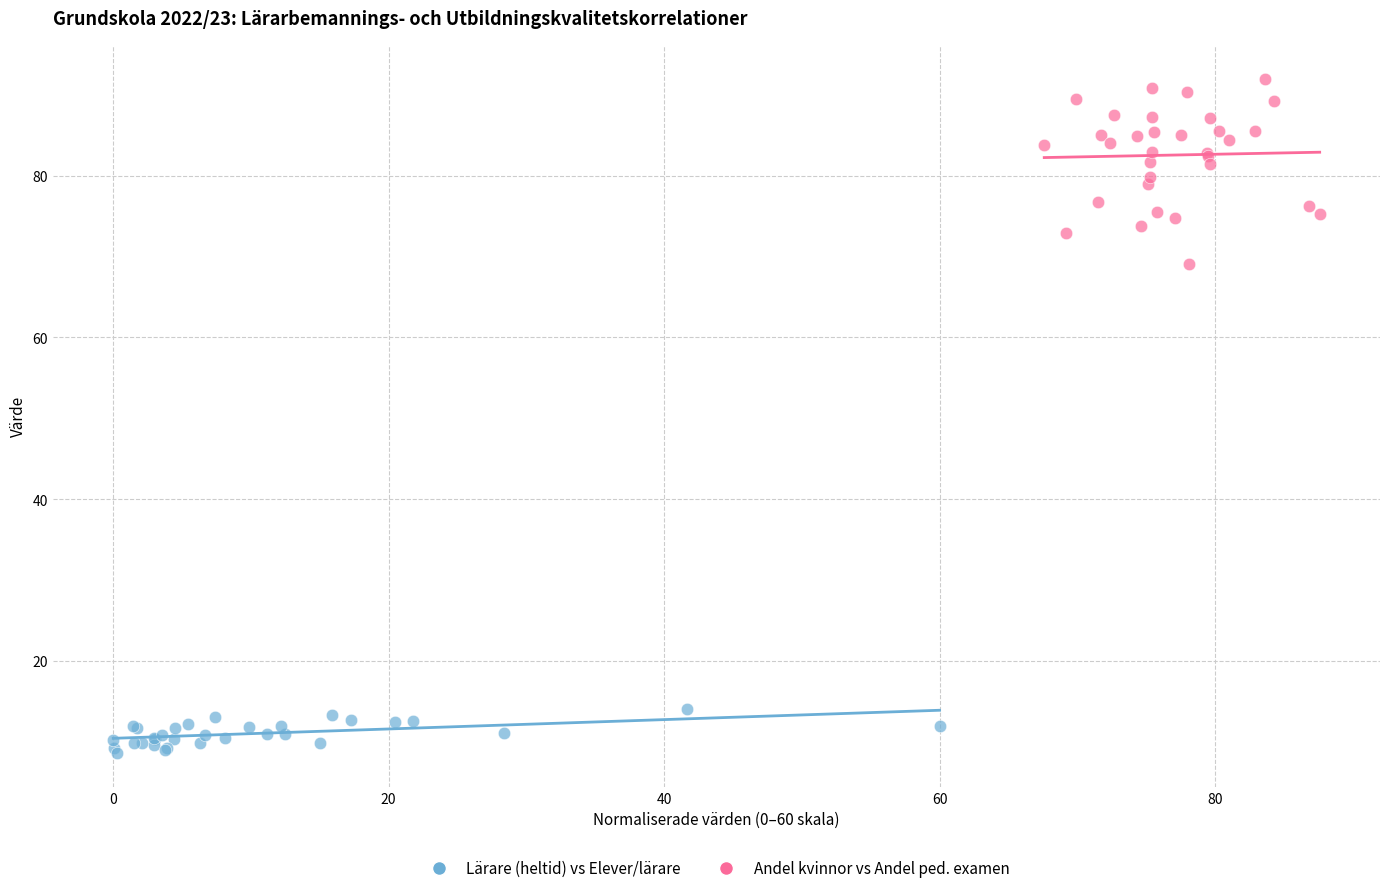

Which series has the widest spread of Y values?

Andel kvinnor vs Andel ped. examen